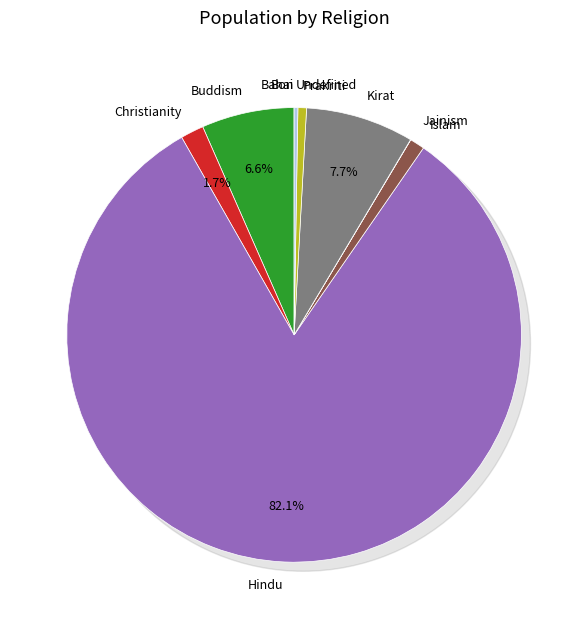

Is there any slice that represents more than half of the pie?

Yes